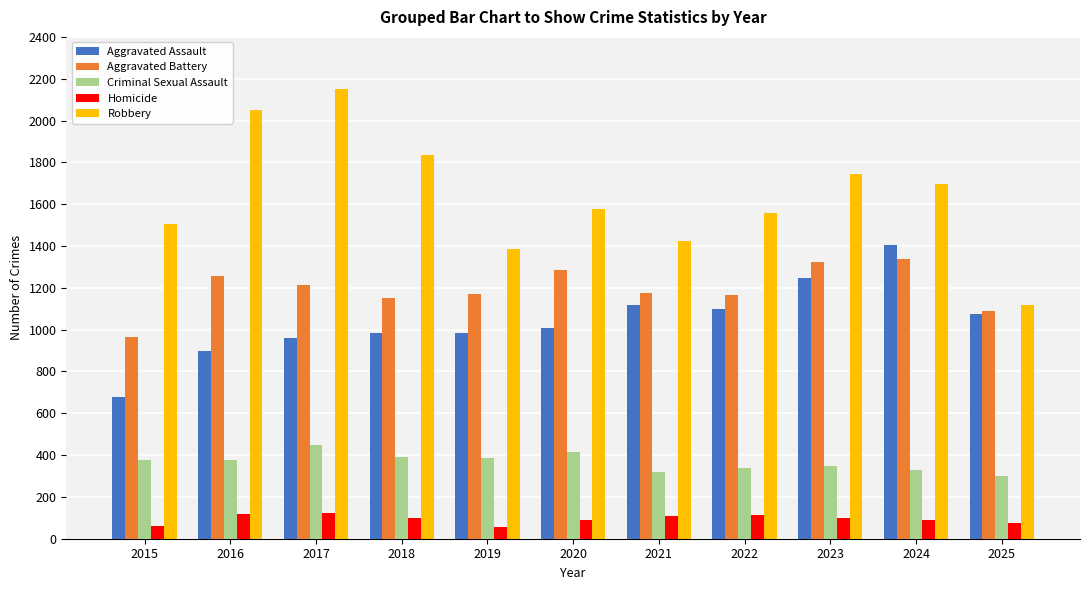

What is the value of the Aggravated Battery bar at the 6th from the left?

1287